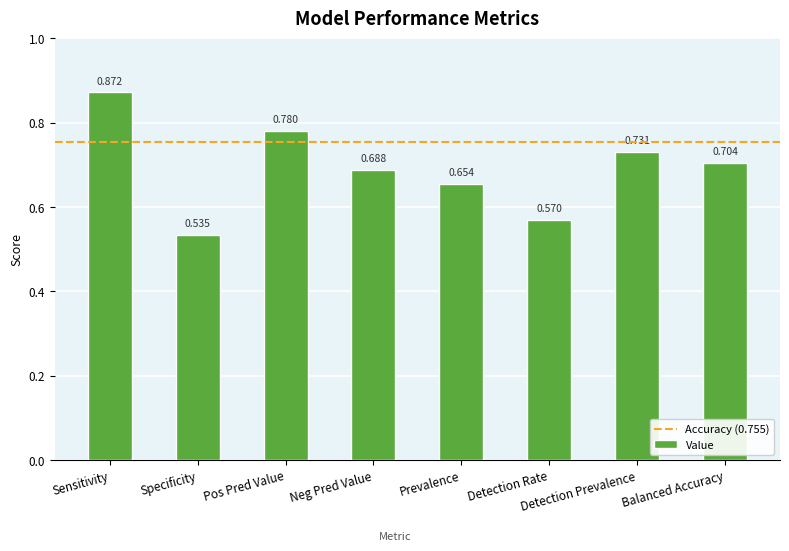

Where is the data nearest to the value 0?

Specificity